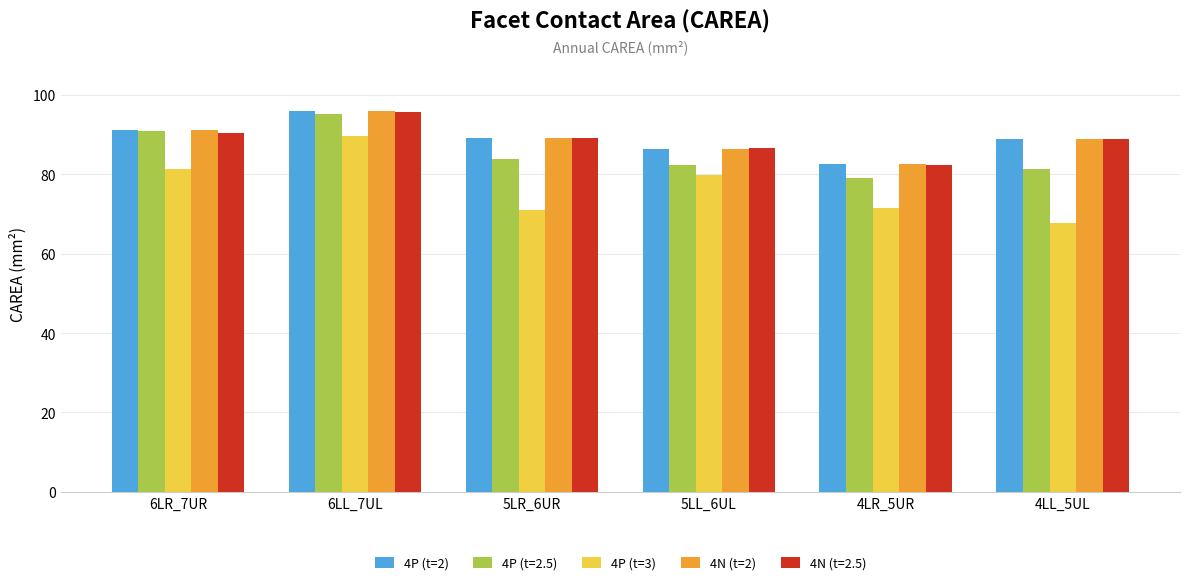

Which series has the largest range (max minus min)?

4P (t=3)